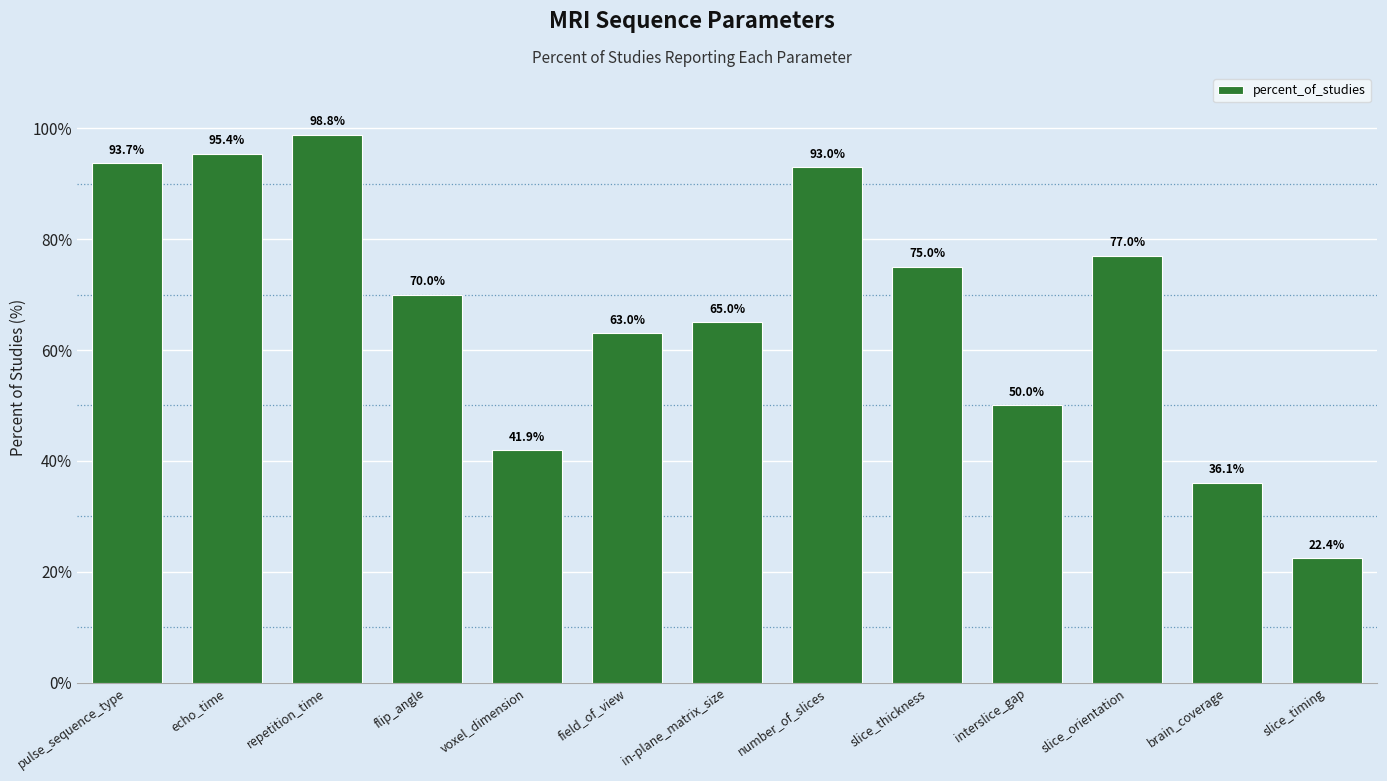

List the labels in order of value, smallest first.

slice_timing, brain_coverage, voxel_dimension, interslice_gap, field_of_view, in-plane_matrix_size, flip_angle, slice_thickness, slice_orientation, number_of_slices, pulse_sequence_type, echo_time, repetition_time